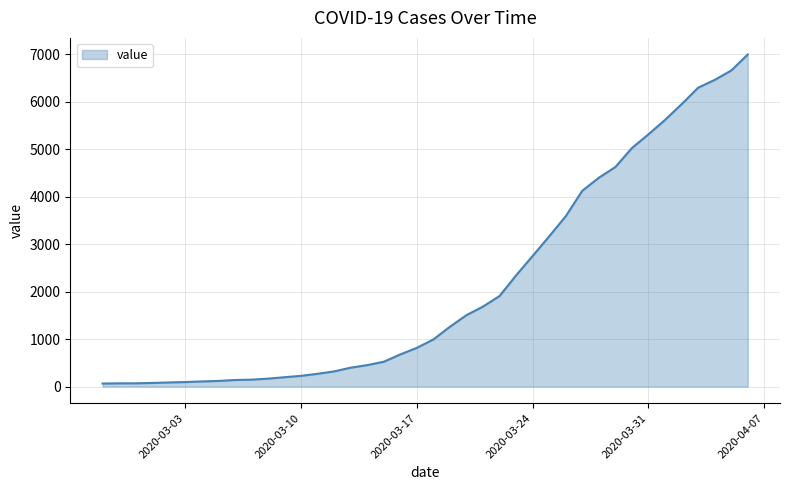

What is the difference between the maximum and minimum values?

6931